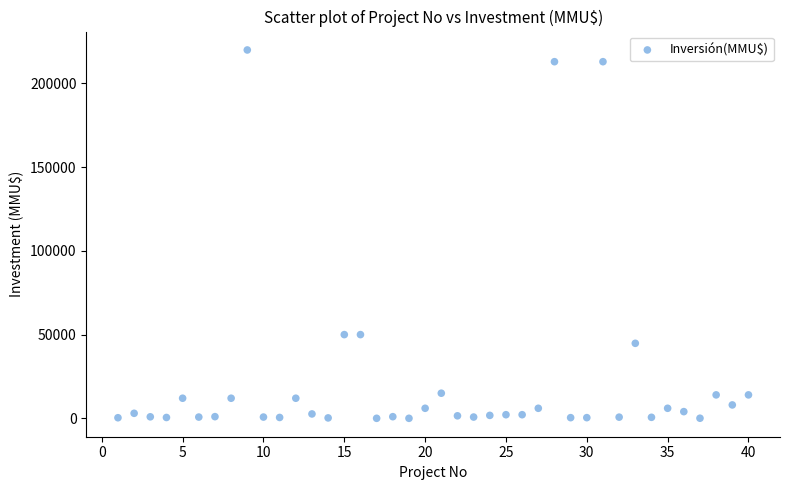

What is the range of X values (max minus min)?

39